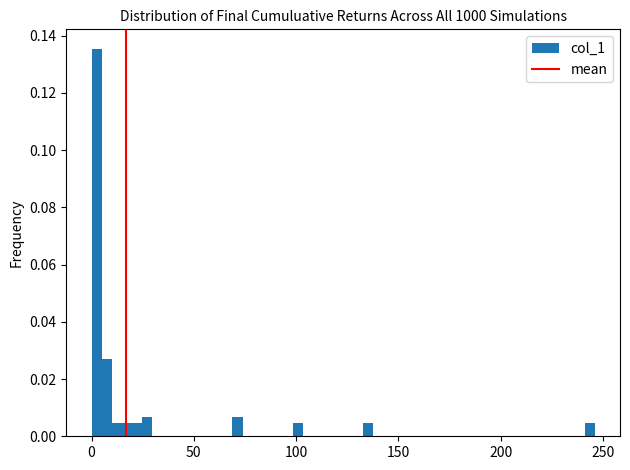

Around what value on the x-axis is the tallest bar? Give the approximate position of its centre, as read against the axis.

0